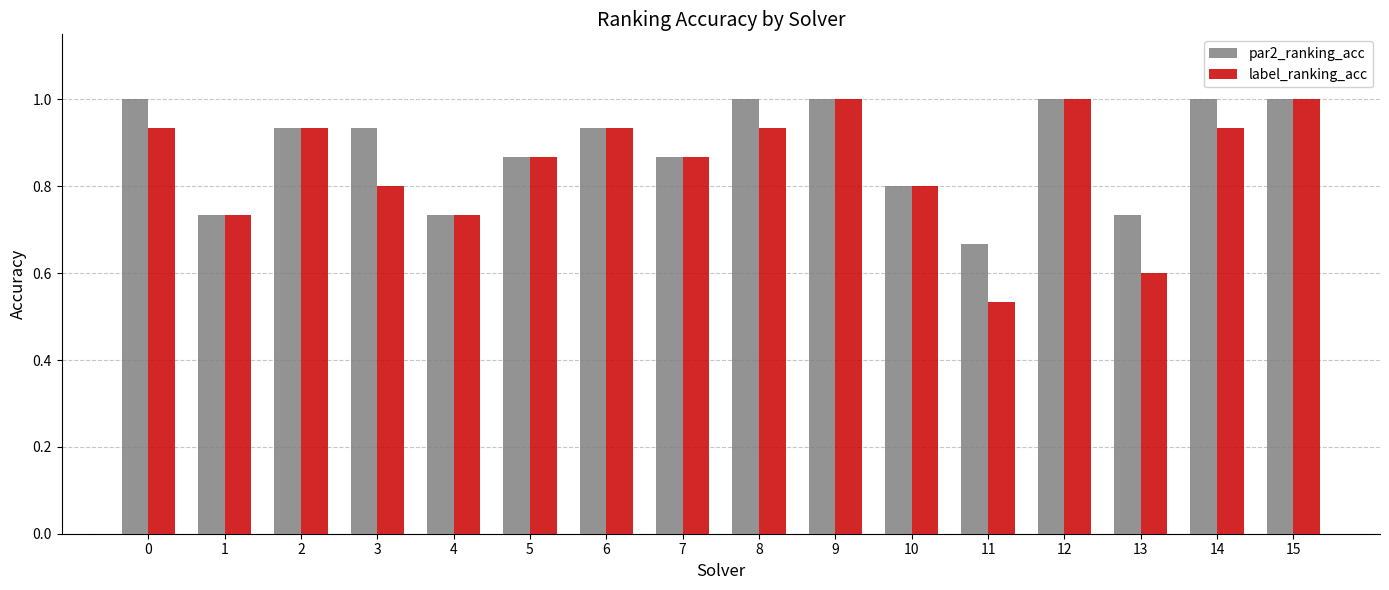

At which label is par2_ranking_acc closest to 0?

11